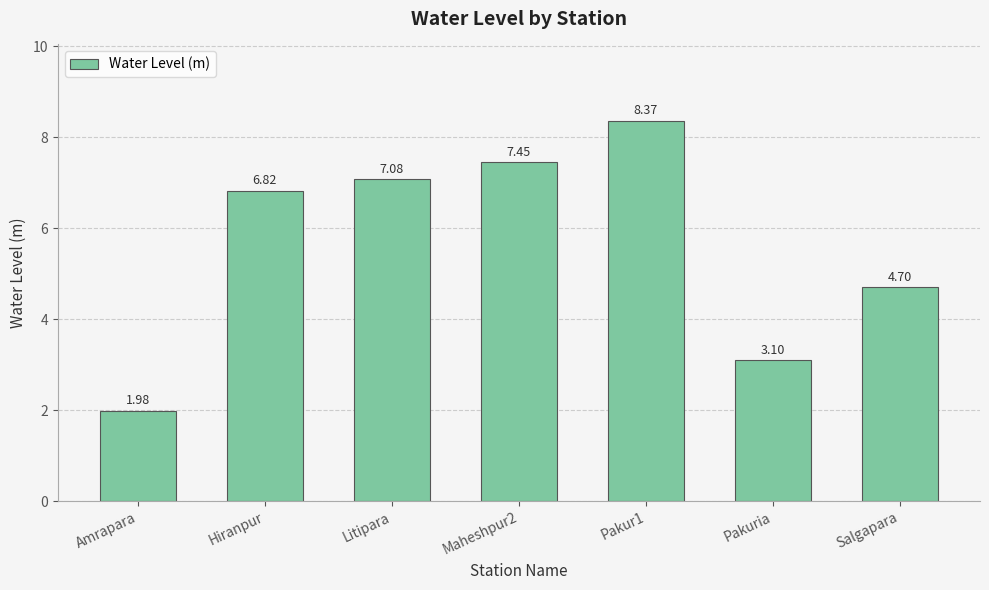

True or false: the data shows 8.4 at Pakur1.

True